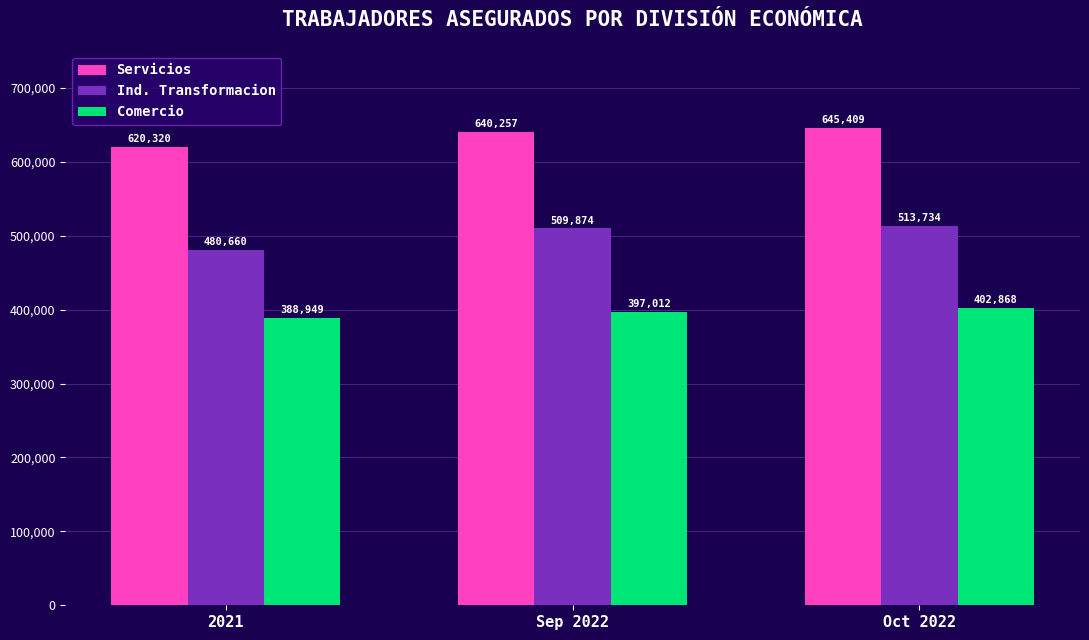

Reading left to right, transcribe all the data shown in this chart.

Servicios: 2021=620320	Sep 2022=640257	Oct 2022=645409
Ind. Transformacion: 2021=480660	Sep 2022=509874	Oct 2022=513734
Comercio: 2021=388949	Sep 2022=397012	Oct 2022=402868